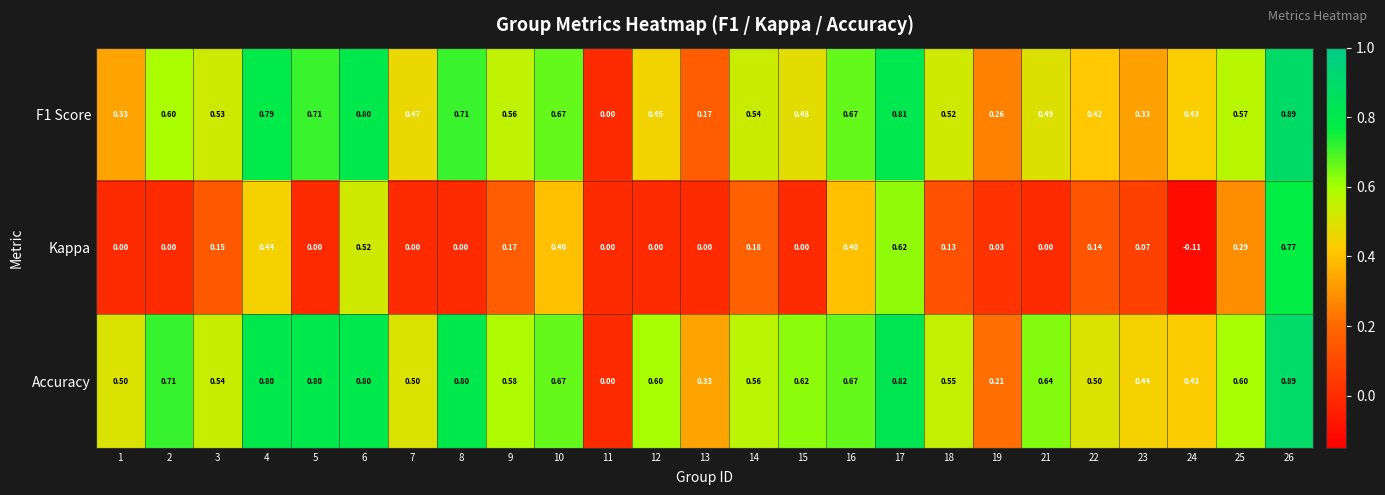

Between 24 and 26, which series saw the biggest shift?

Kappa